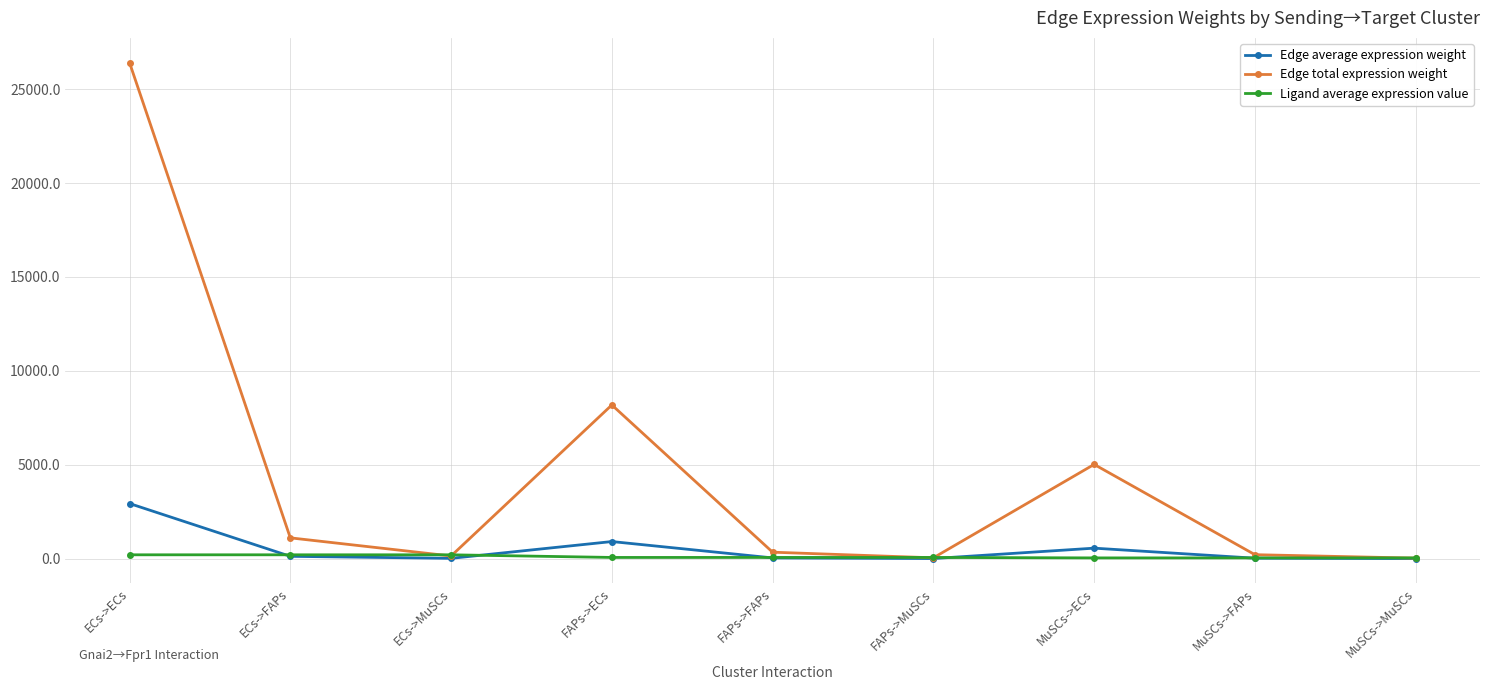

At which label is Edge total expression weight closest to 13217?

FAPs->ECs